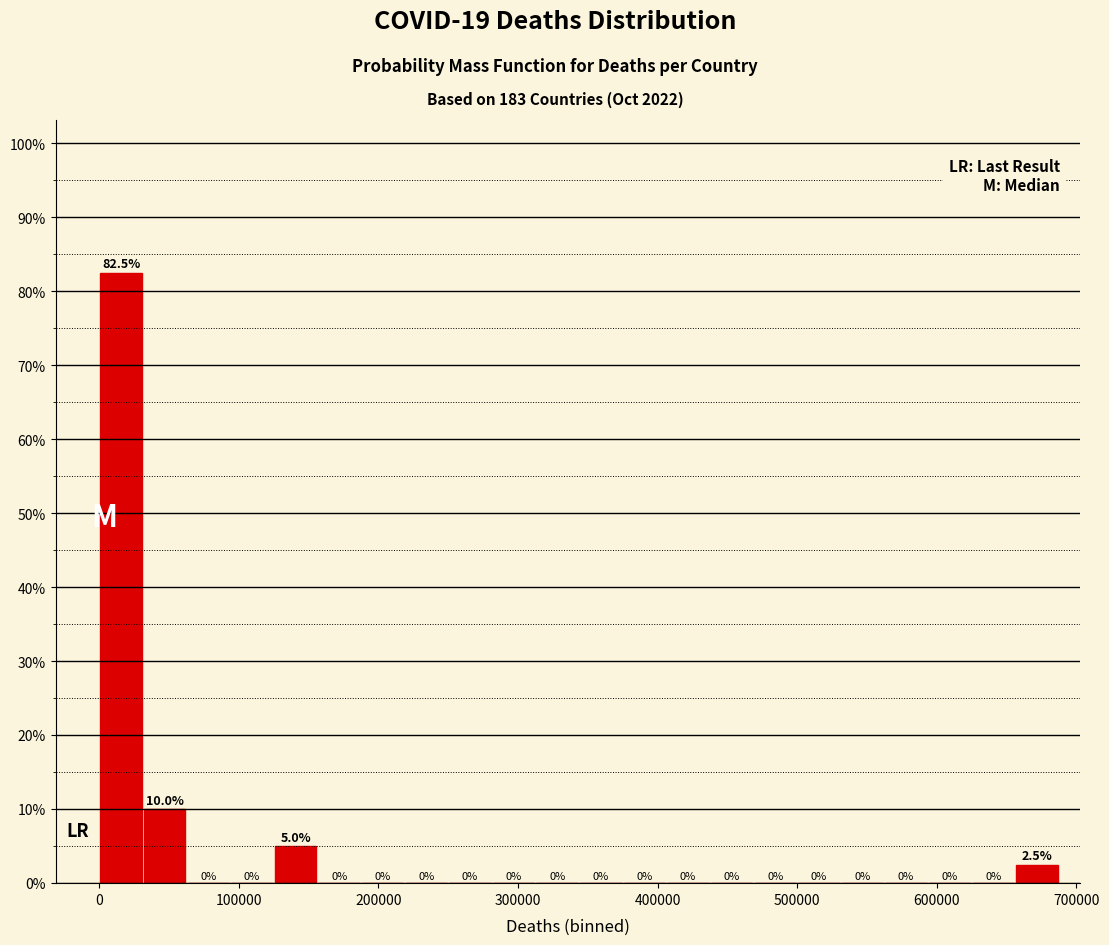

Read against the x-axis, roughly where is the centre of the tallest bar?

20000